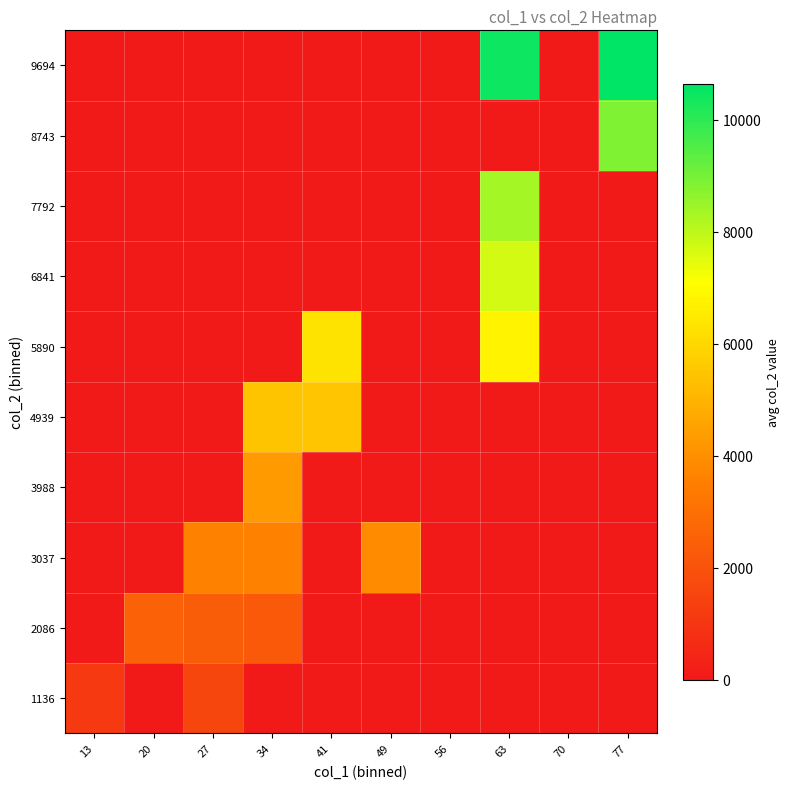

Reading left to right, what are all the values shown in this chart?

1136: 13=1136.0	20=0.0	27=1568.0	34=0.0	41=0.0	49=0.0	56=0.0	63=0.0	70=0.0	77=0.0
2086: 13=0.0	20=2512.0	27=2372.3	34=2240.0	41=0.0	49=0.0	56=0.0	63=0.0	70=0.0	77=0.0
3037: 13=0.0	20=0.0	27=3598.5	34=3581.0	41=0.0	49=3885.0	56=0.0	63=0.0	70=0.0	77=0.0
3988: 13=0.0	20=0.0	27=0.0	34=4307.0	41=0.0	49=0.0	56=0.0	63=0.0	70=0.0	77=0.0
4939: 13=0.0	20=0.0	27=0.0	34=5452.0	41=5511.5	49=0.0	56=0.0	63=0.0	70=0.0	77=0.0
5890: 13=0.0	20=0.0	27=0.0	34=0.0	41=6339.0	49=0.0	56=0.0	63=6737.0	70=0.0	77=0.0
6841: 13=0.0	20=0.0	27=0.0	34=0.0	41=0.0	49=0.0	56=0.0	63=7706.0	70=0.0	77=0.0
7792: 13=0.0	20=0.0	27=0.0	34=0.0	41=0.0	49=0.0	56=0.0	63=8319.0	70=0.0	77=0.0
8743: 13=0.0	20=0.0	27=0.0	34=0.0	41=0.0	49=0.0	56=0.0	63=0.0	70=0.0	77=8881.0
9694: 13=0.0	20=0.0	27=0.0	34=0.0	41=0.0	49=0.0	56=0.0	63=10456.0	70=0.0	77=10645.0